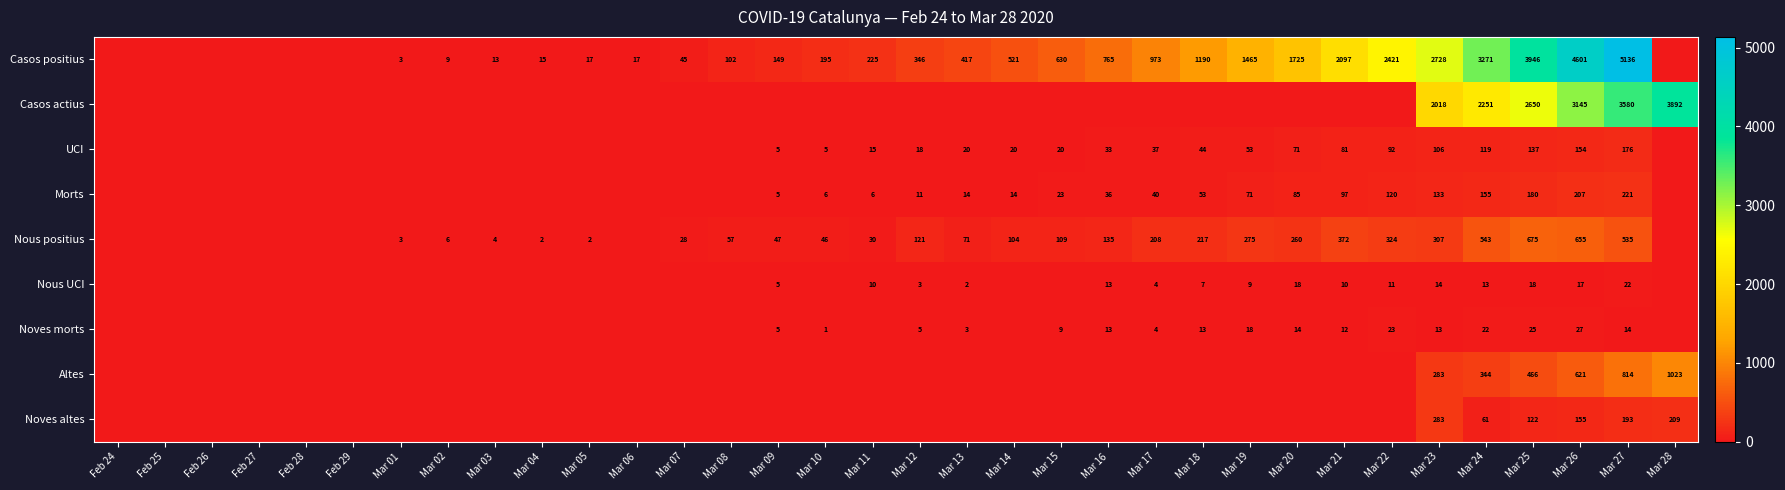

What is the sum of the Casos positius values at Mar 27 and Mar 23?

7864